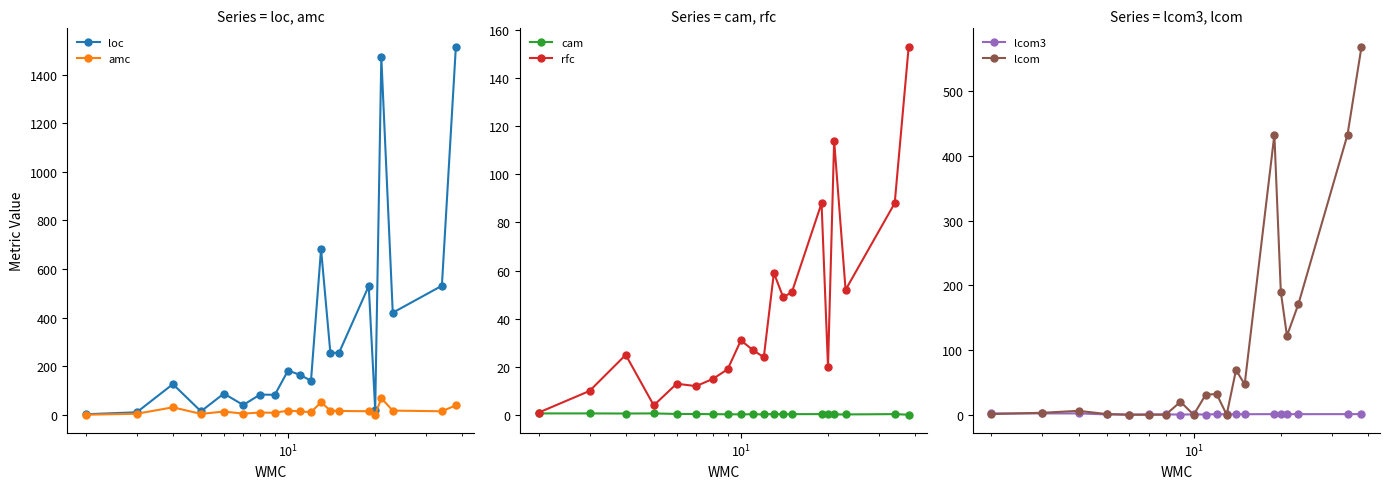

True or false: amc has more than 0 points higher than both neighbors.

True